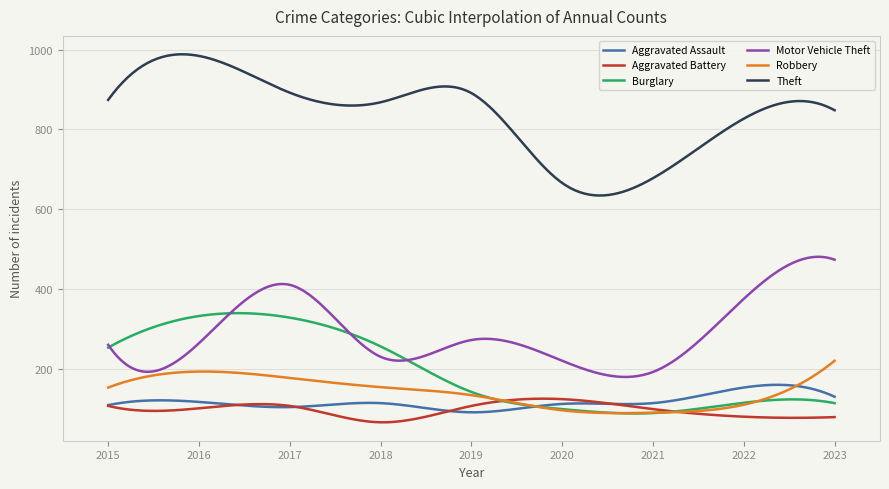

What is the highest value of the Theft series?

988.1